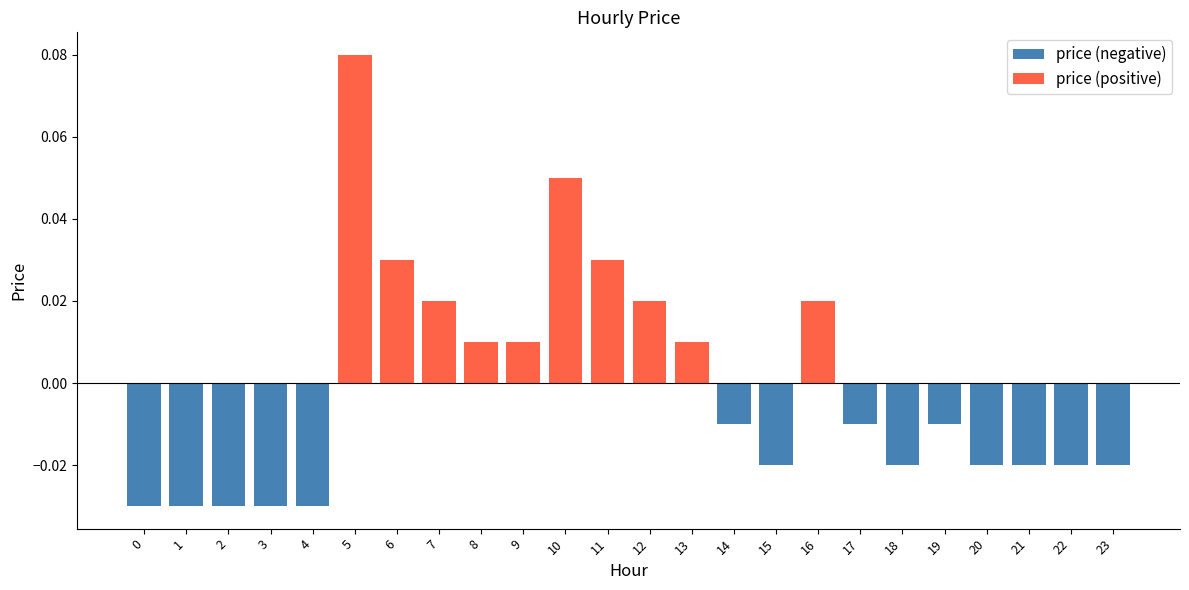

Reading left to right, what are all the values shown in this chart?

price (negative): 0=-0.0	1=-0.0	2=-0.0	3=-0.0	4=-0.0	5=0.0	6=0.0	7=0.0	8=0.0	9=0.0	10=0.0	11=0.0	12=0.0	13=0.0	14=-0.0	15=-0.0	16=0.0	17=-0.0	18=-0.0	19=-0.0	20=-0.0	21=-0.0	22=-0.0	23=-0.0
price (positive): 0=0.0	1=0.0	2=0.0	3=0.0	4=0.0	5=0.1	6=0.0	7=0.0	8=0.0	9=0.0	10=0.1	11=0.0	12=0.0	13=0.0	14=0.0	15=0.0	16=0.0	17=0.0	18=0.0	19=0.0	20=0.0	21=0.0	22=0.0	23=0.0